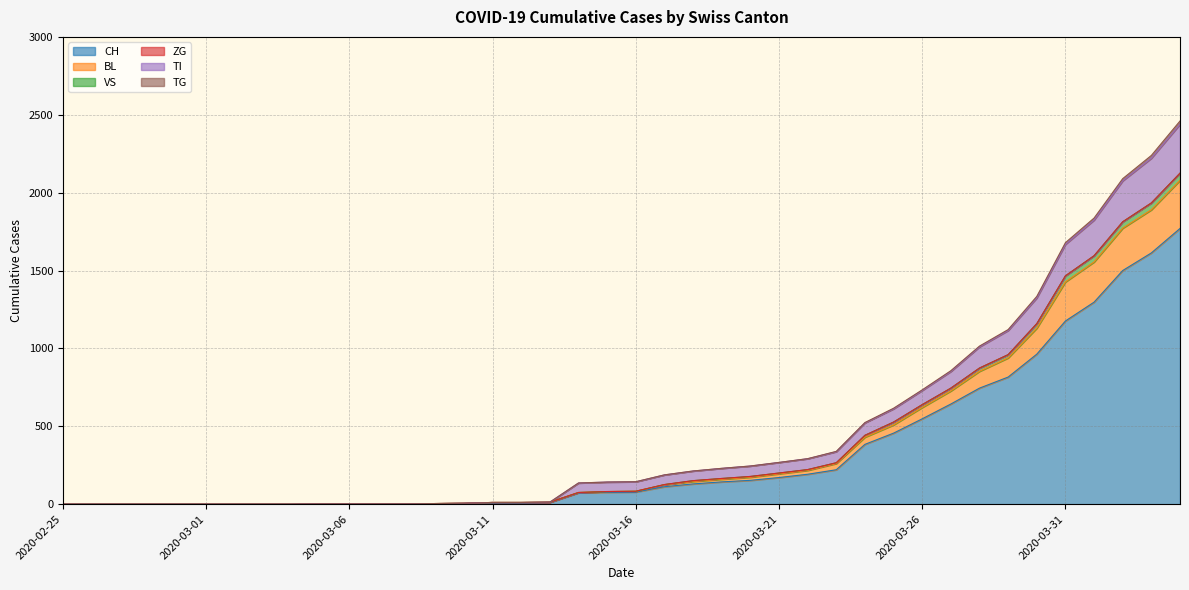

At how many categories does at least one series exceed 1881?

3